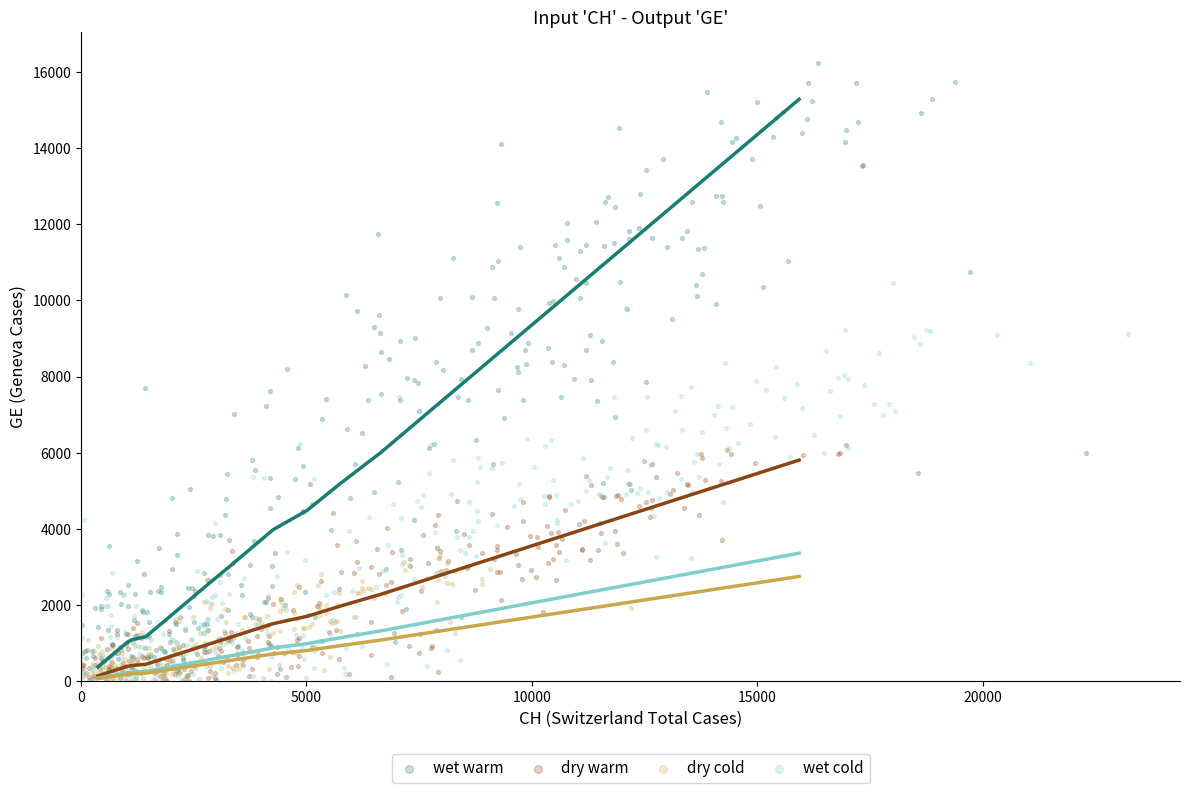

Which series has the largest Y range (max minus min)?

wet warm